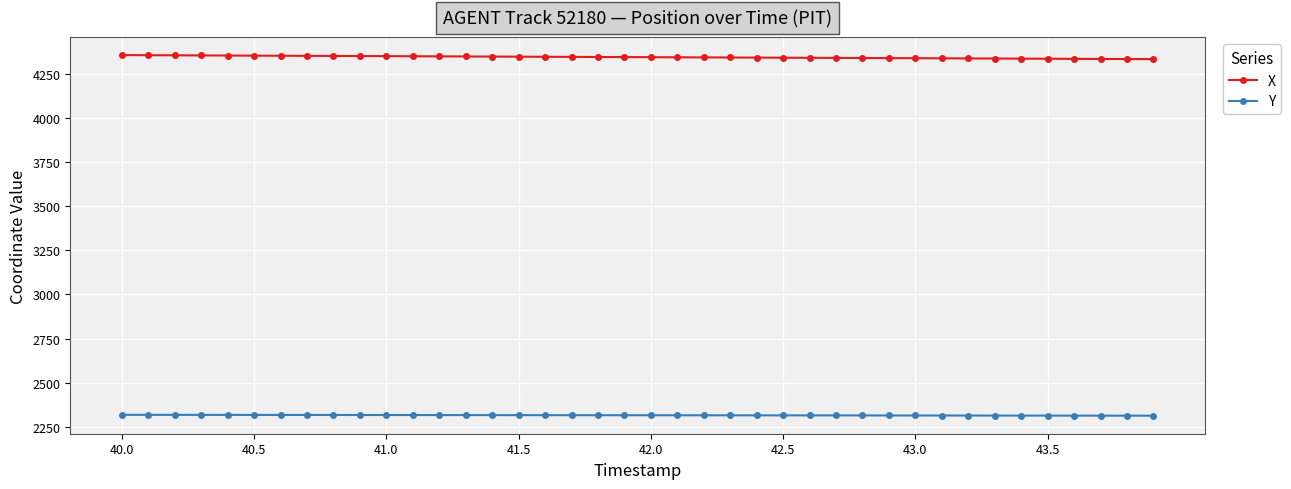

List the series in order of their peak value, highest first.

X, Y